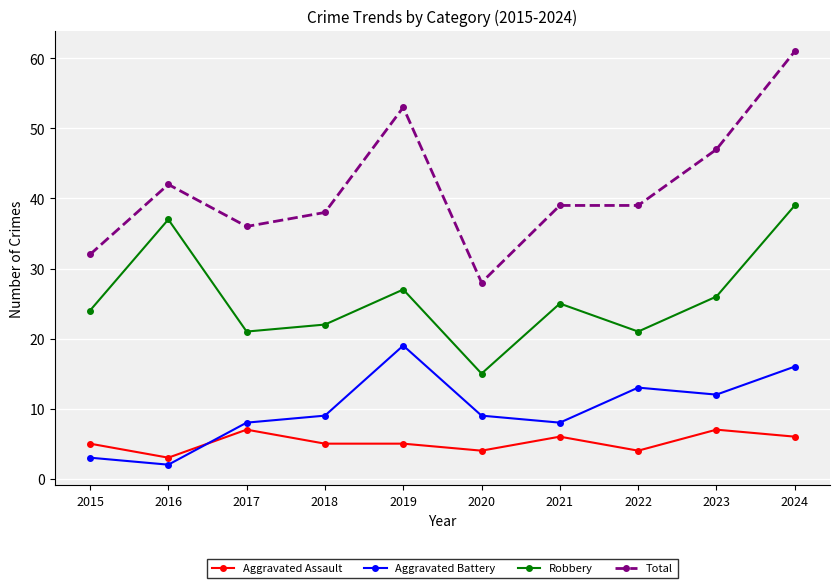

What is the difference between the Aggravated Battery values at 2019 and 2015?

16